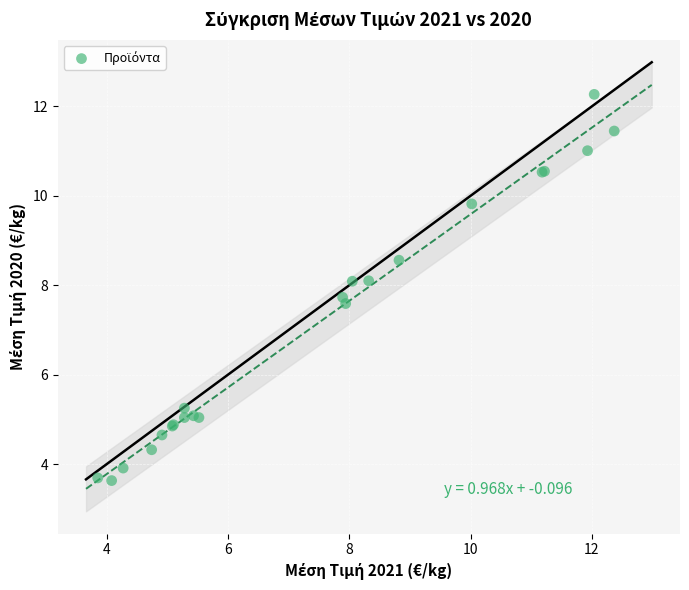

What Y value in the scatter plot is closest to 7?

7.6